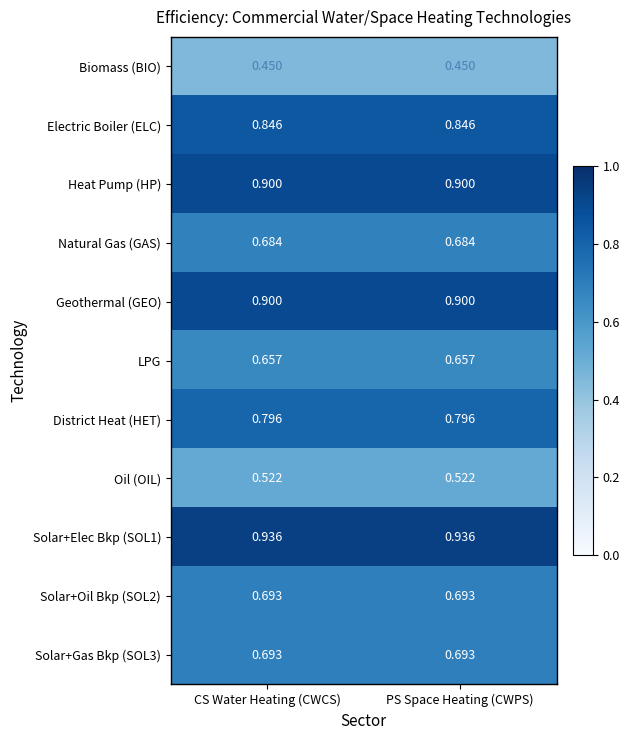

Is the value of Geothermal (GEO) at CS Water Heating (CWCS) greater than the value of Solar+Elec Bkp (SOL1) at PS Space Heating (CWPS)?

No